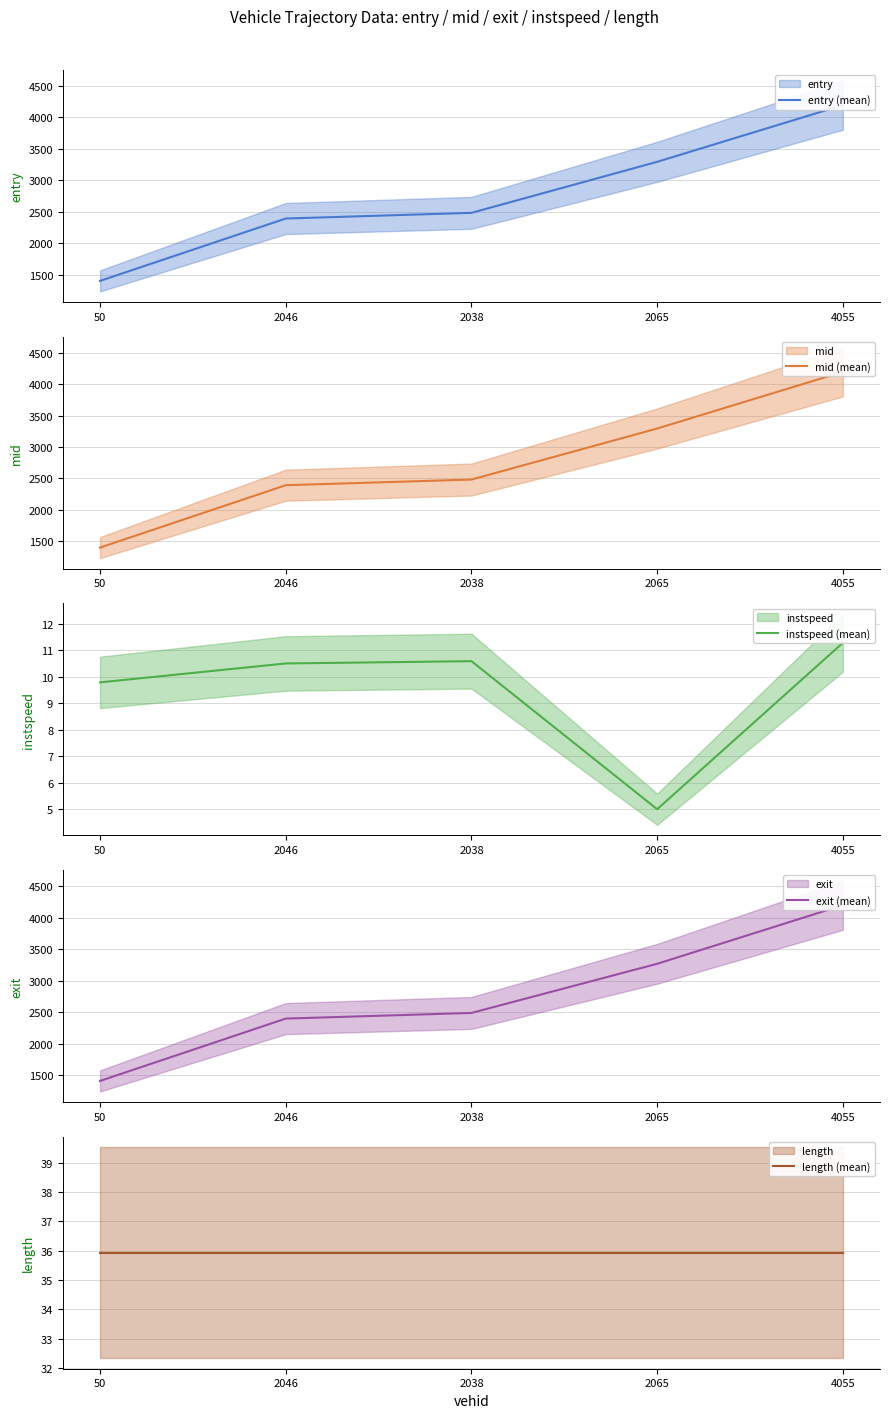

At 4055, list the series in order from largest to smallest.

exit (mean), mid (mean), entry (mean), length (mean), instspeed (mean)